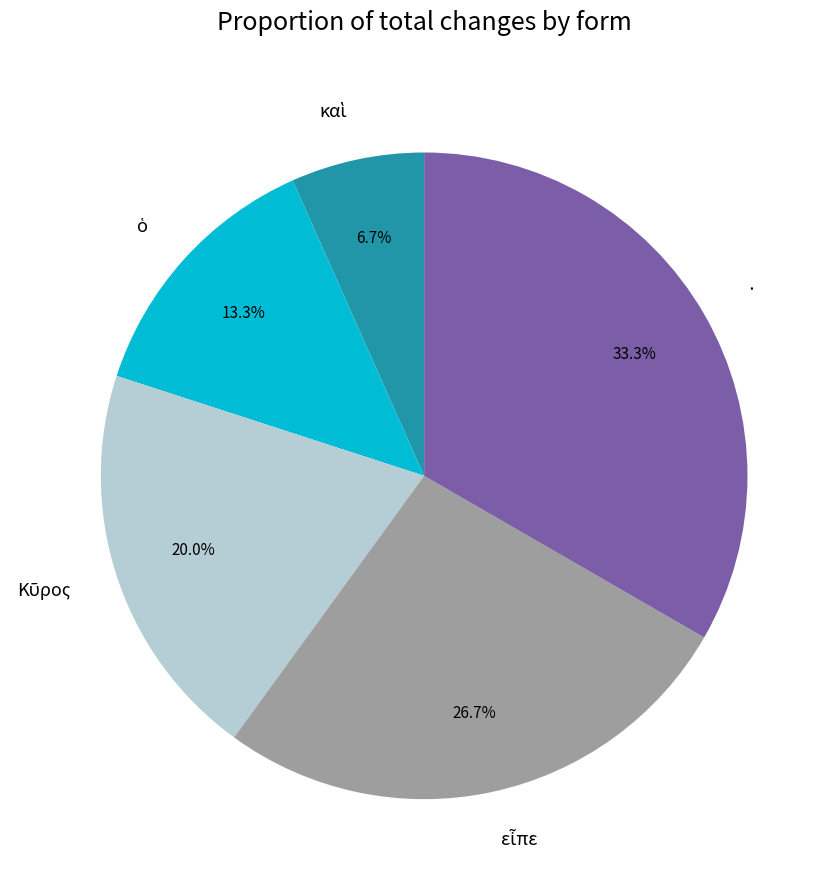

Is there any slice that represents more than half of the pie?

No